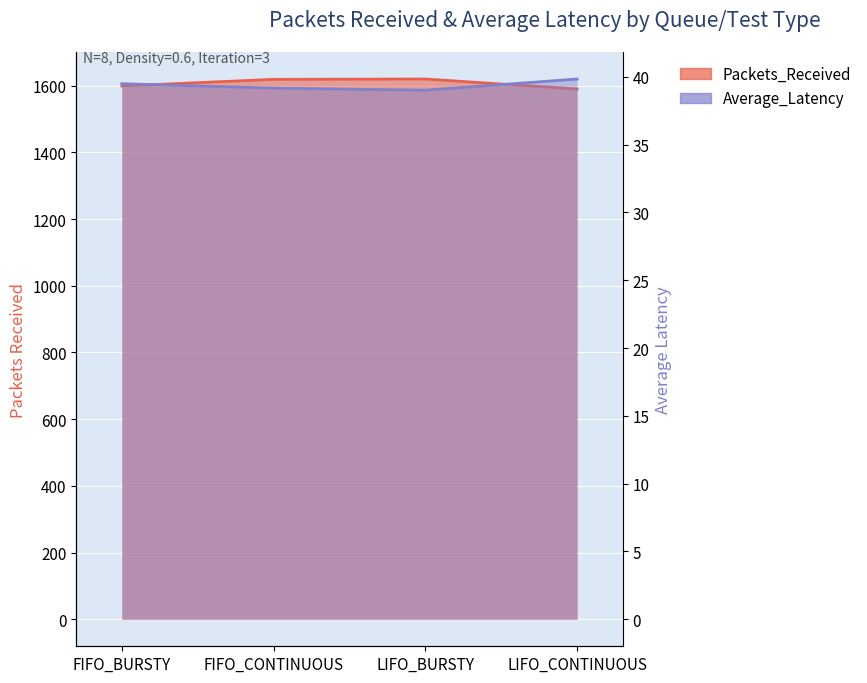

The Average_Latency series shows 39.5 at FIFO_BURSTY. True or false?

True